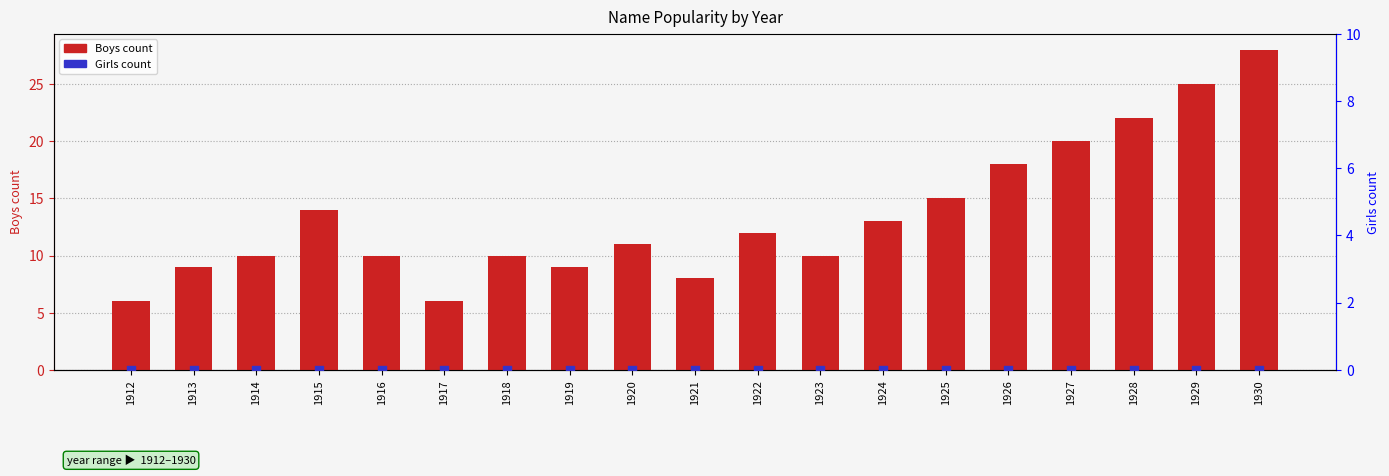

What are all the series names shown in the legend?

Boys count, Girls count